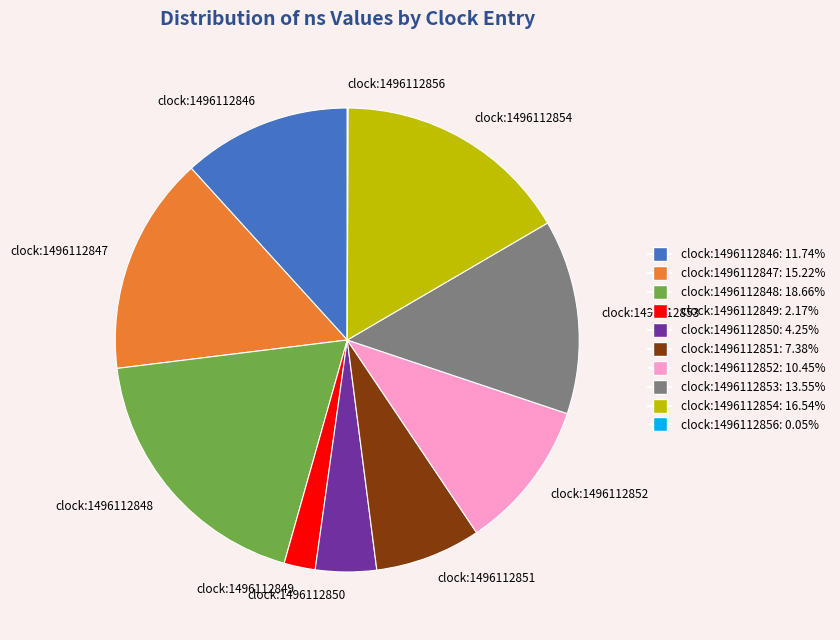

What is the largest slice in the pie chart?

clock:1496112848